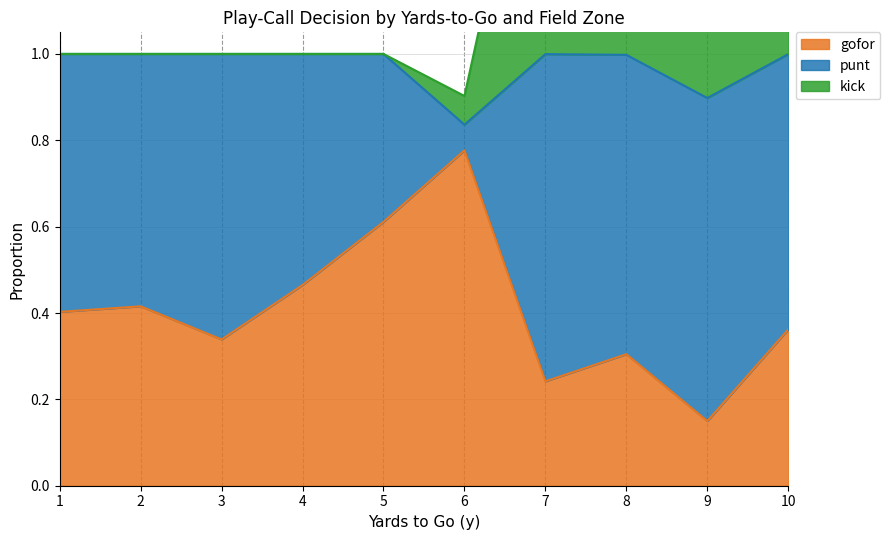

List the series in order of their overall mean, highest first.

punt, gofor, kick